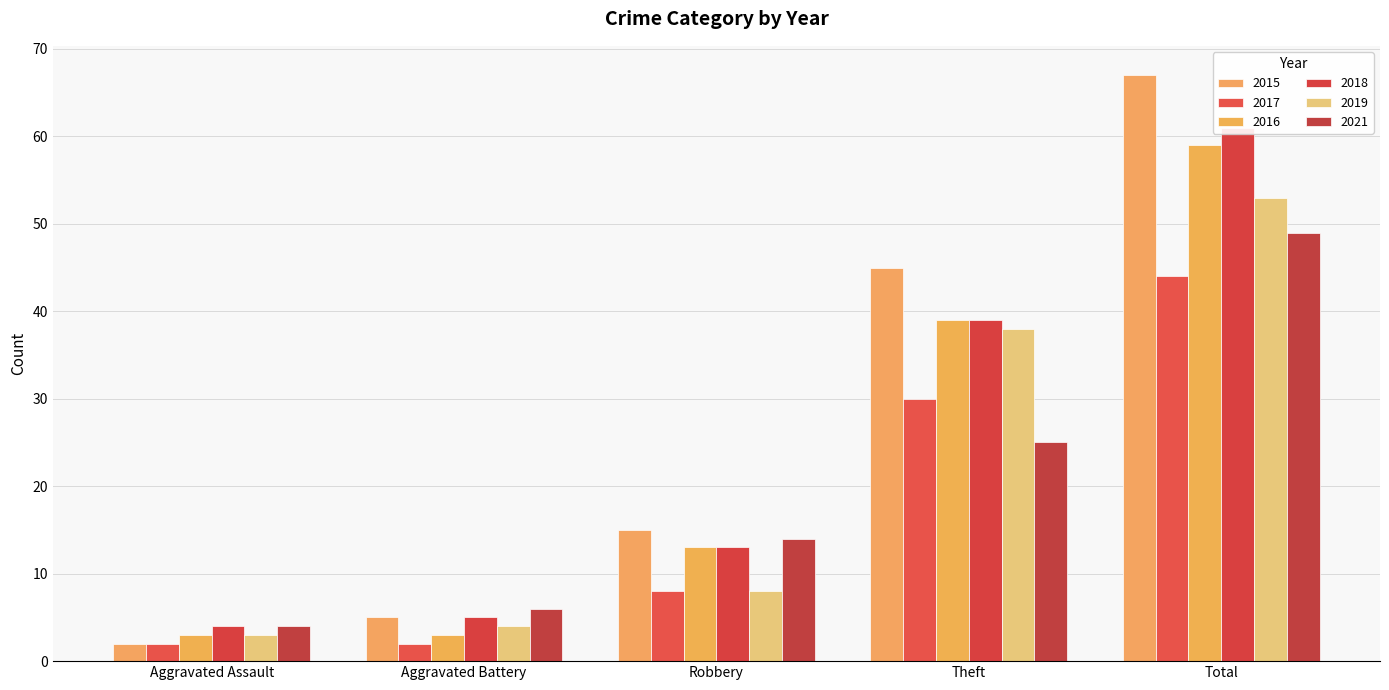

What is the total value across all series at Aggravated Assault?

18